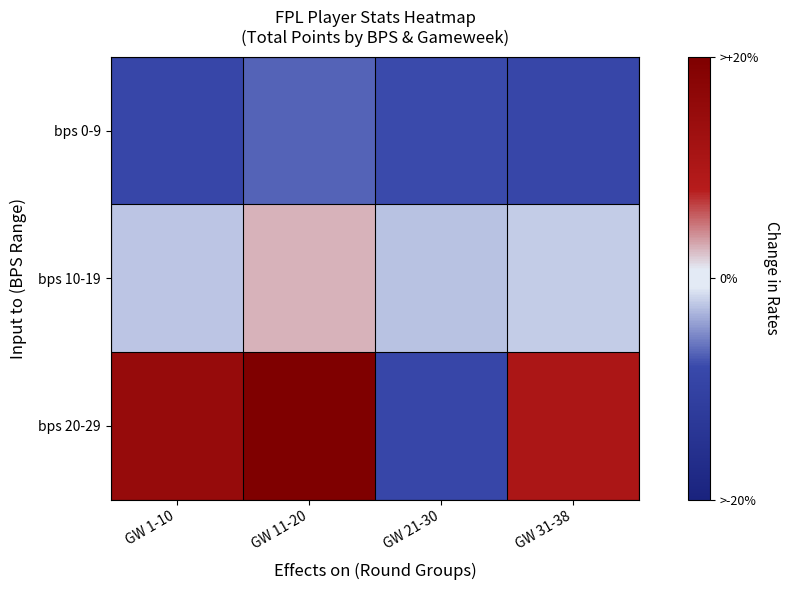

List the series in order of their overall mean, highest first.

bps 20-29, bps 10-19, bps 0-9